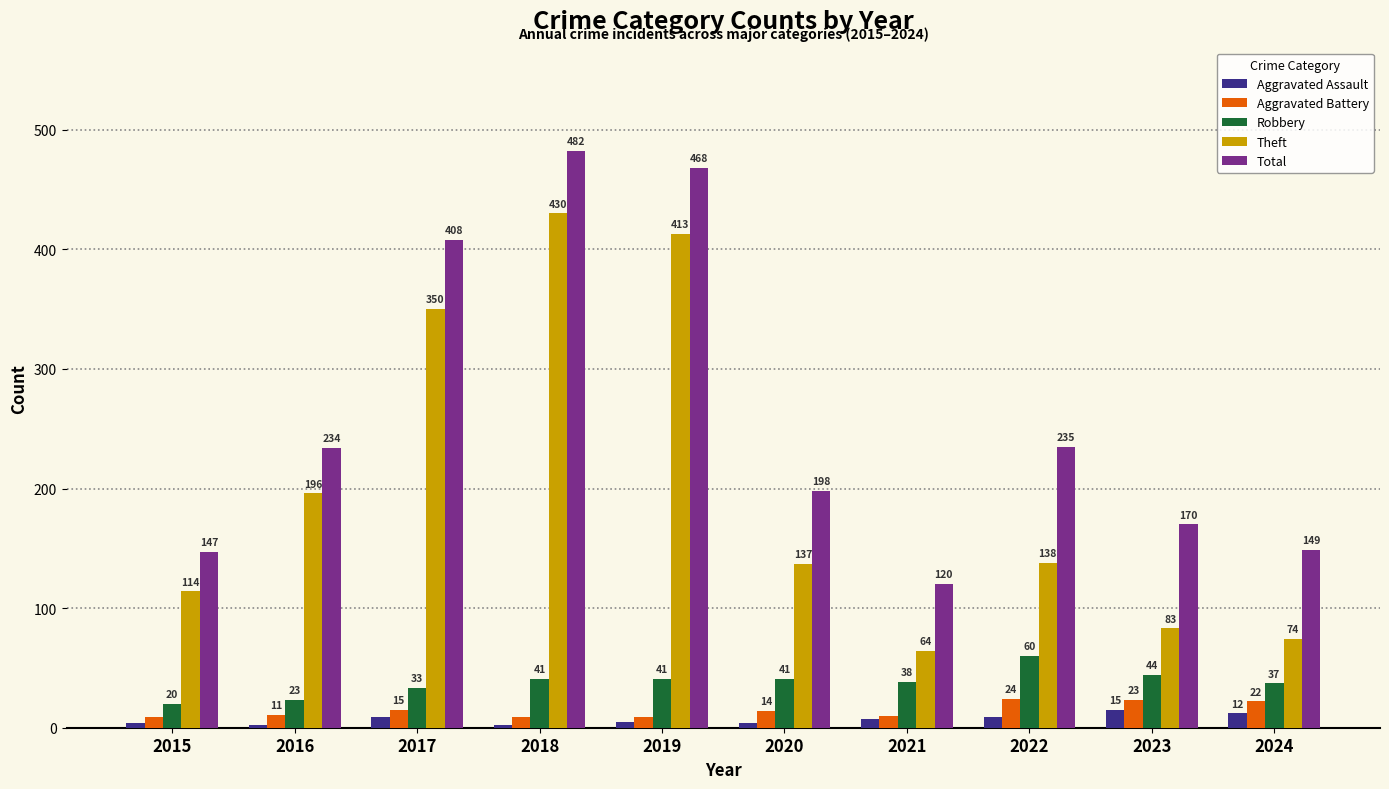

What is the total value across all series at 2021?

239